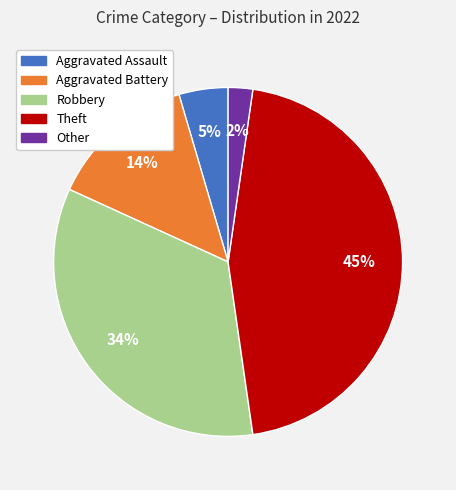

Rank the categories by value from lowest to highest.

Other, Aggravated Assault, Aggravated Battery, Robbery, Theft